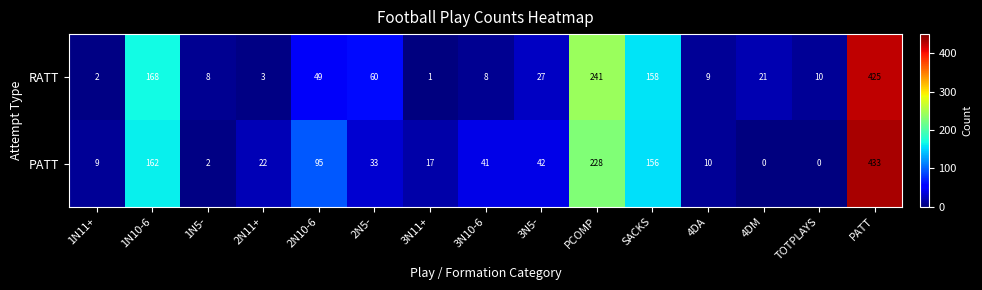

The value of RATT at TOTPLAYS is 13. True or false?

False